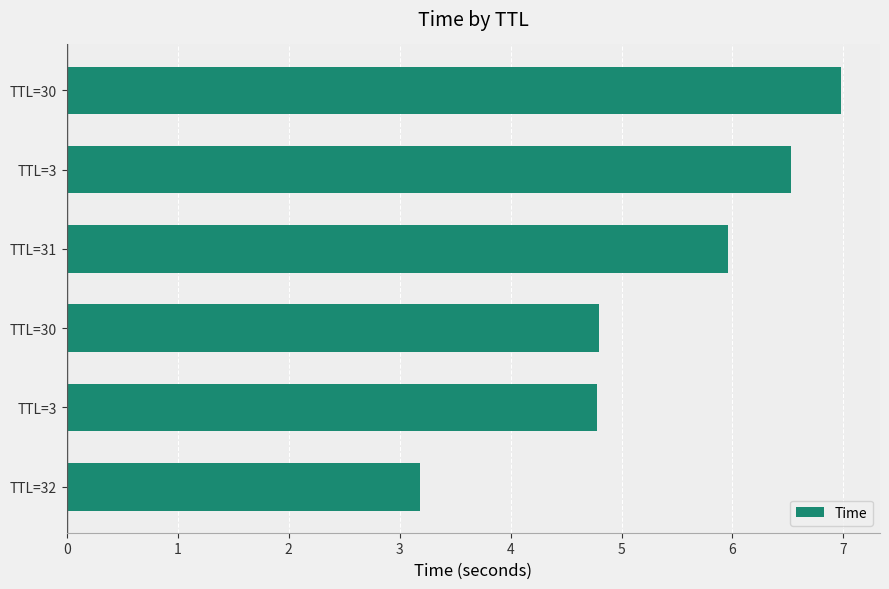

Are the bars grouped side by side (vs. stacked)?

No